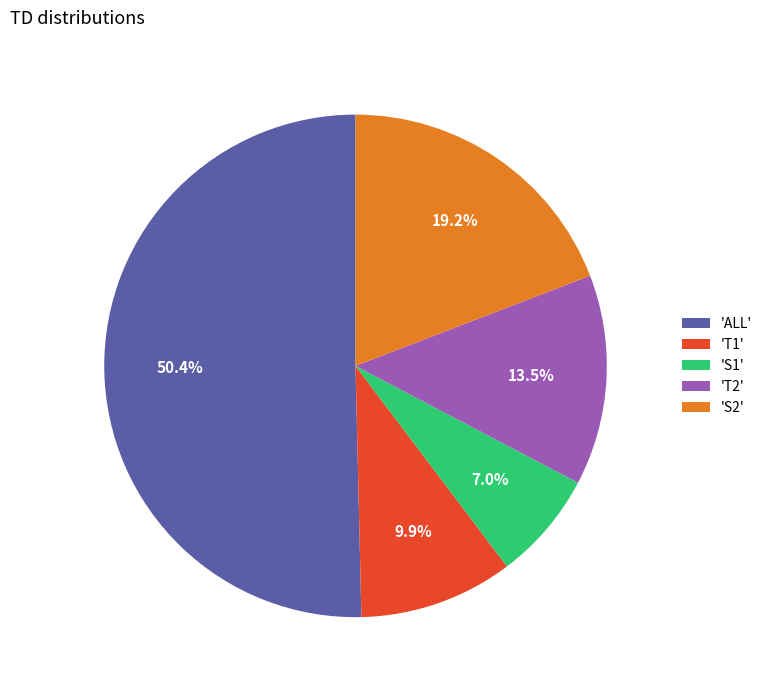

How much of the chart is everything except 'S2'?

80.8%